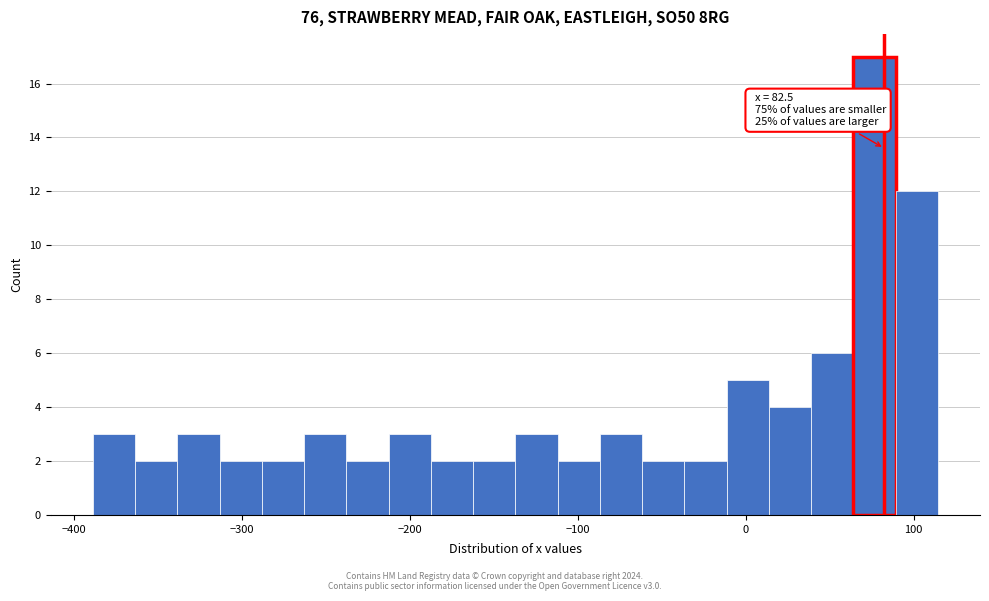

Read against the x-axis, roughly where is the centre of the tallest bar?

80